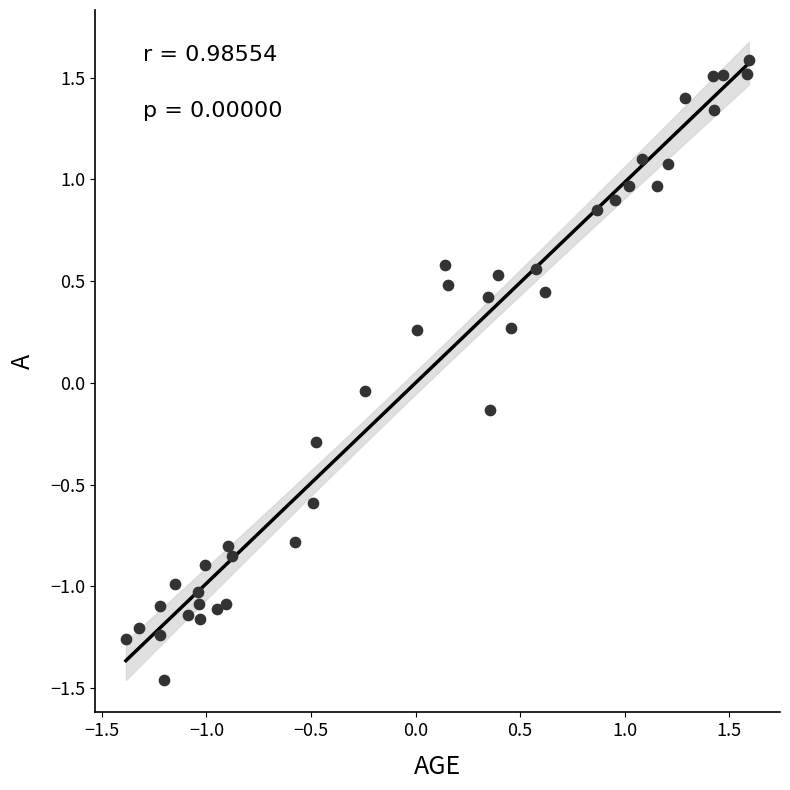

What is the range of Y values (max minus min)?

3.1